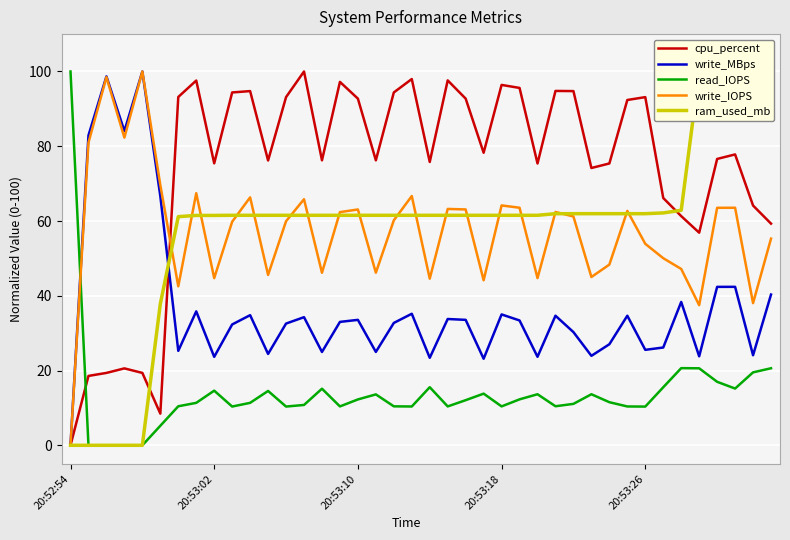

Which series has the largest total across all categories?

cpu_percent